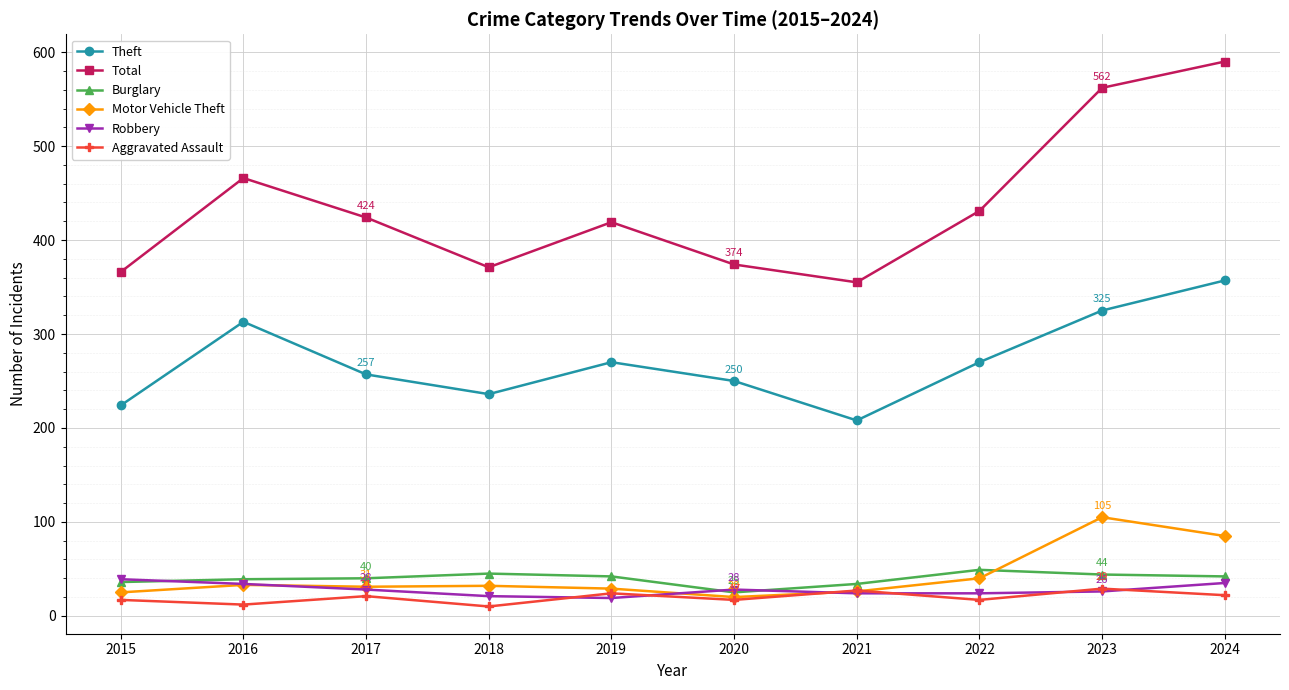

How many times do Aggravated Assault and Motor Vehicle Theft cross each other?

2